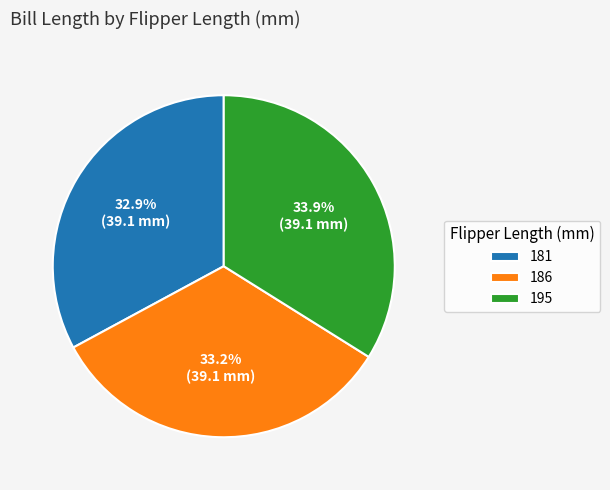

Which has a higher value, 195 or 181?

195